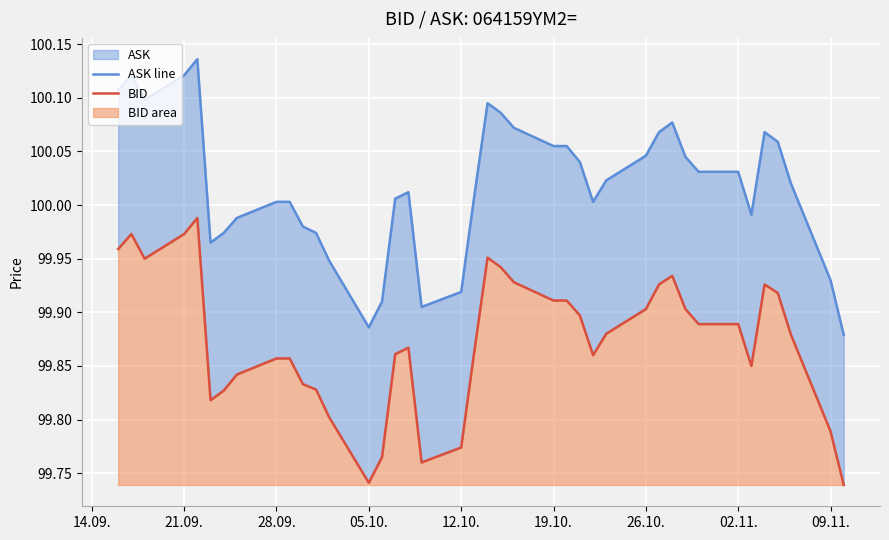

Reading left to right, what are all the values shown in this chart?

ASK line: 100.1	100.1	100.1	100.1	100.1	100.0	100.0	100.0	100.0	100.0	100.0	100.0	99.9	99.9	99.9	100.0	100.0	99.9	99.9	100.0	100.1	100.1	100.1	100.1	100.1	100.0	100.0	100.0	100.0	100.1	100.1	100.0	100.0	100.0	100.0	100.1	100.1	100.0	99.9	99.9
BID: 100.0	100.0	100.0	100.0	100.0	99.8	99.8	99.8	99.9	99.9	99.8	99.8	99.8	99.7	99.8	99.9	99.9	99.8	99.8	99.9	100.0	99.9	99.9	99.9	99.9	99.9	99.9	99.9	99.9	99.9	99.9	99.9	99.9	99.9	99.8	99.9	99.9	99.9	99.8	99.7